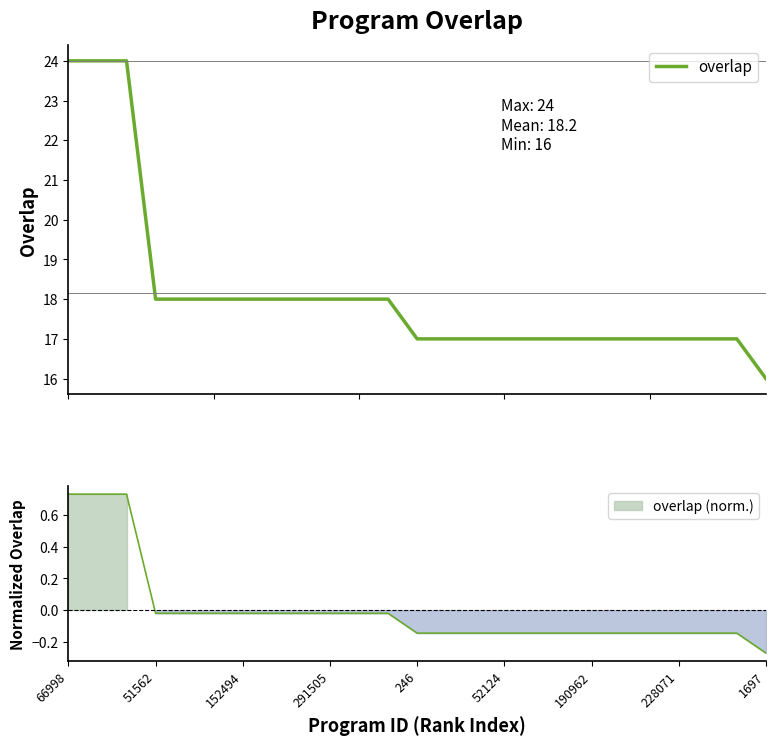

What is the value of the 23rd point from the left?

17